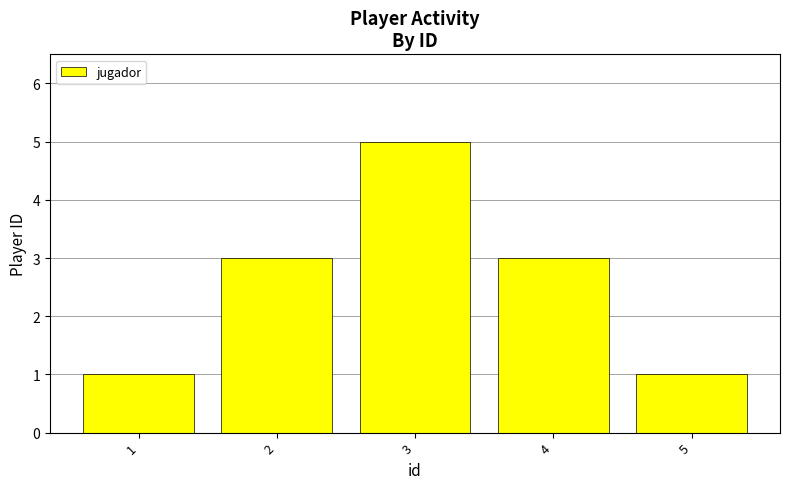

How many bars are there in total?

5